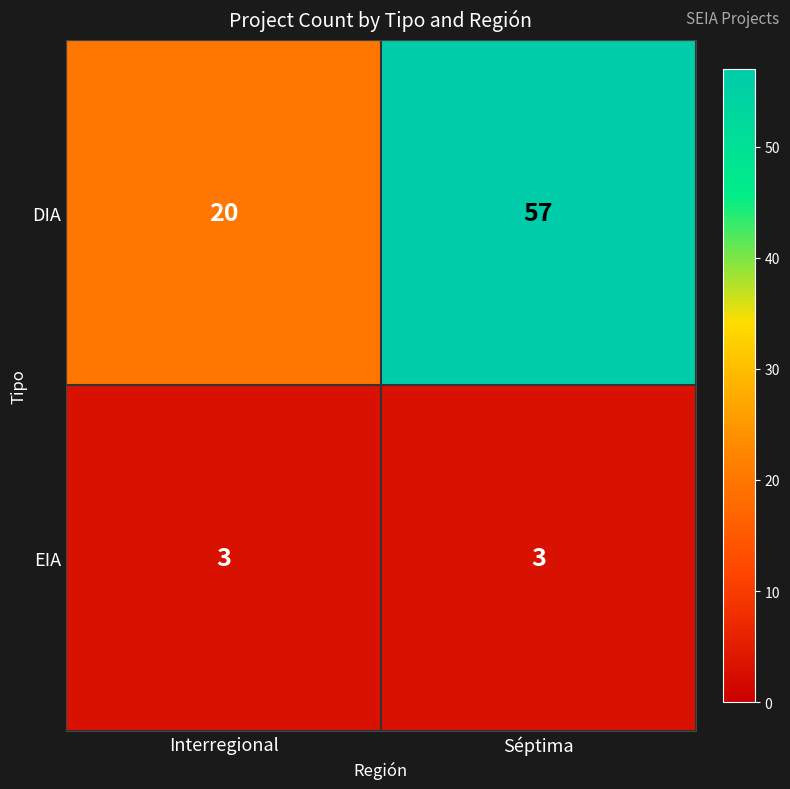

What is the difference between the DIA values at Interregional and Séptima?

37